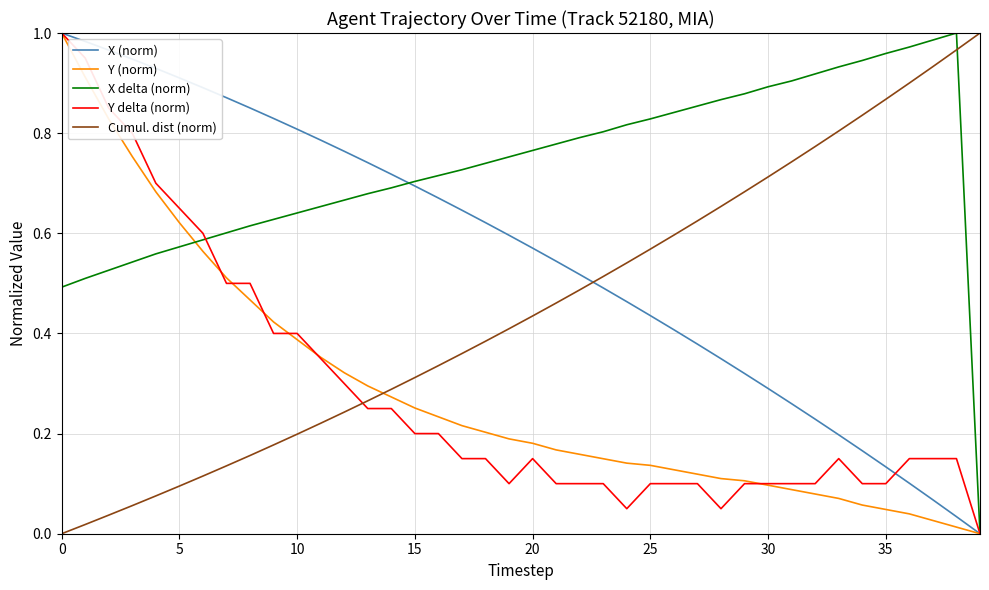

Which series ends up on top after the final intersection of Cumul. dist (norm) and Y (norm)?

Cumul. dist (norm)